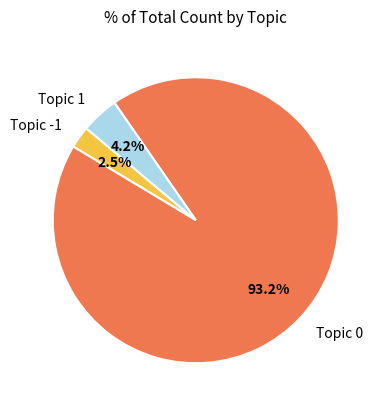

Count the number of slices in the pie.

3